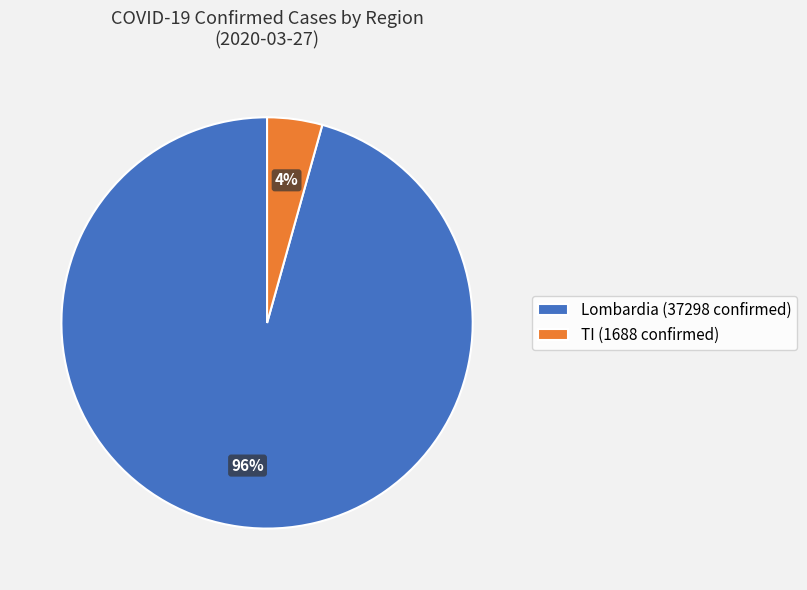

Which slice is the smallest?

TI (1688 confirmed)